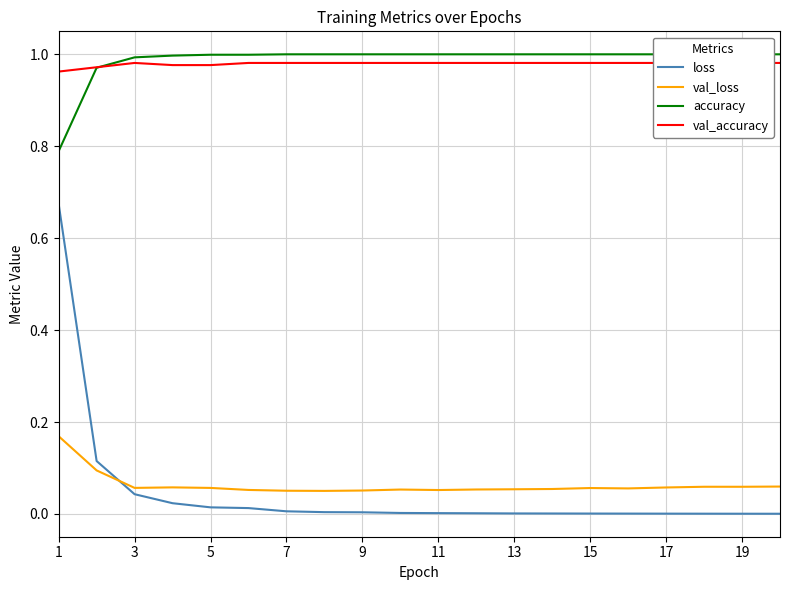

What is the value of the val_accuracy point at the 6th from the left?

1.0